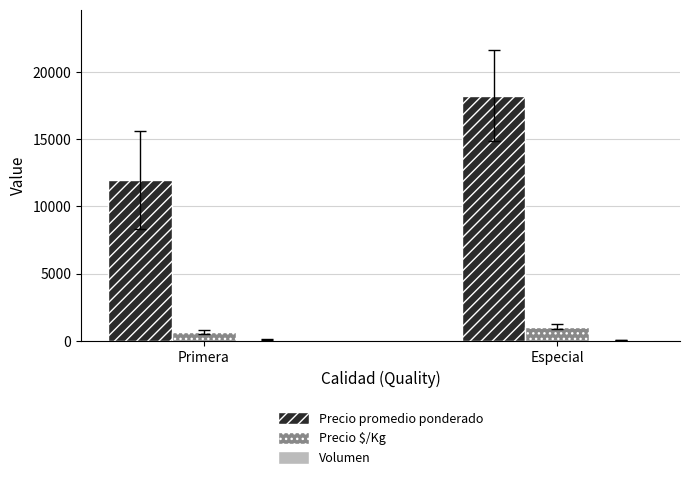

What is the sum of all Precio promedio ponderado values?

30221.3